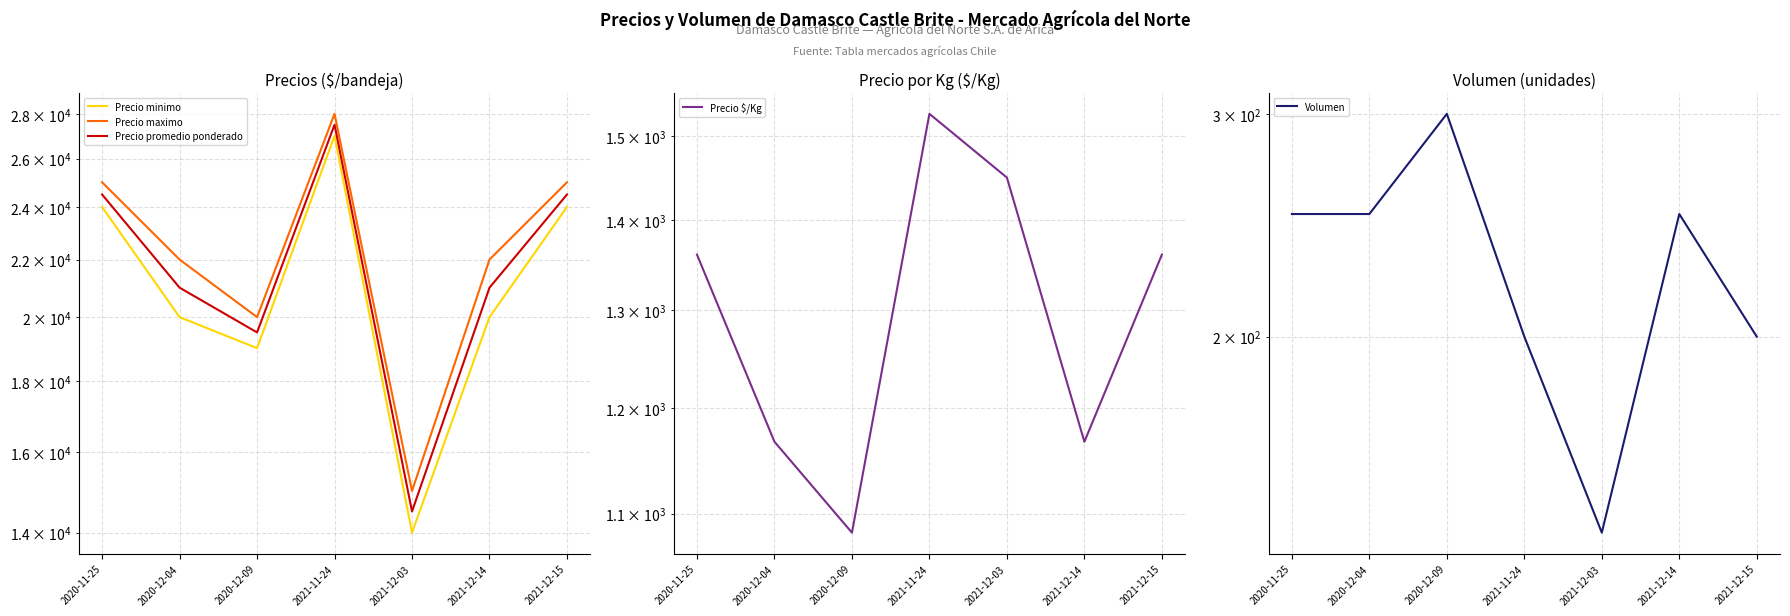

What is the label of the 7th point from the right?

2020-11-25